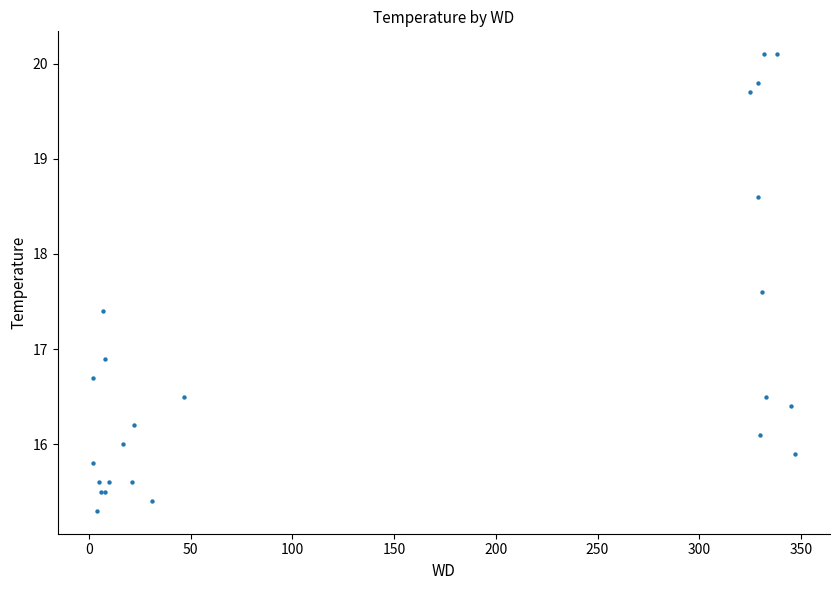

What Y value in the scatter plot is closest to 17?

16.9